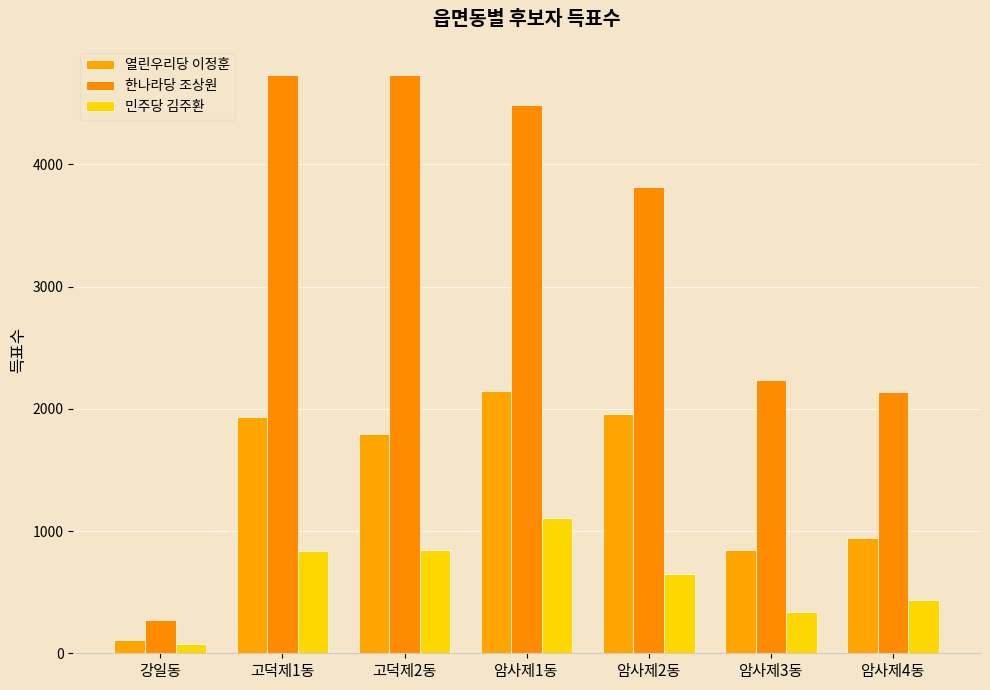

Rank the series by their maximum value, from highest to lowest.

한나라당 조상원, 열린우리당 이정훈, 민주당 김주환